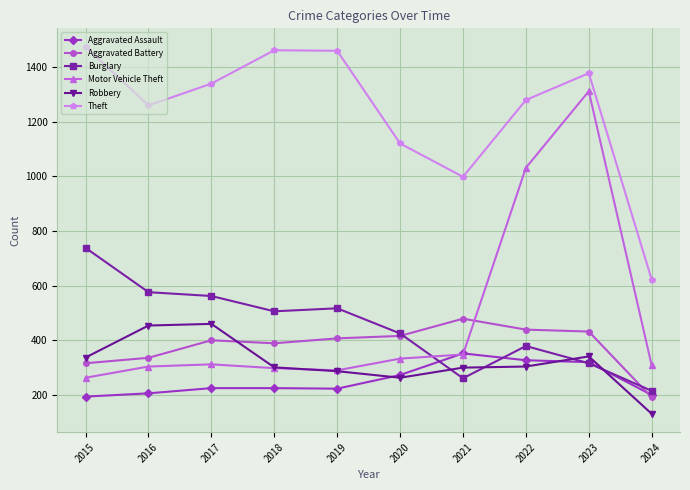

What is the highest value of the Aggravated Assault series?

352